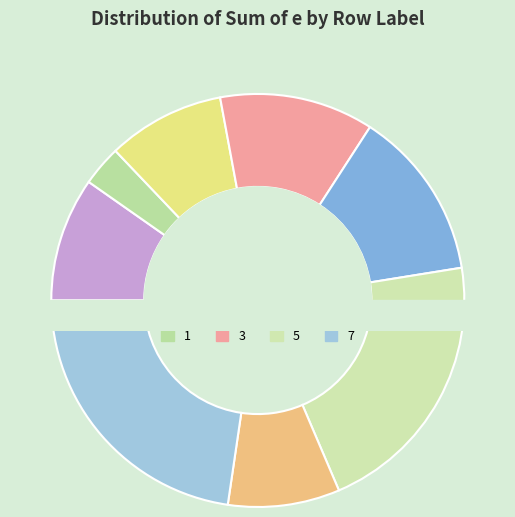

How many slices are in this pie chart?

8